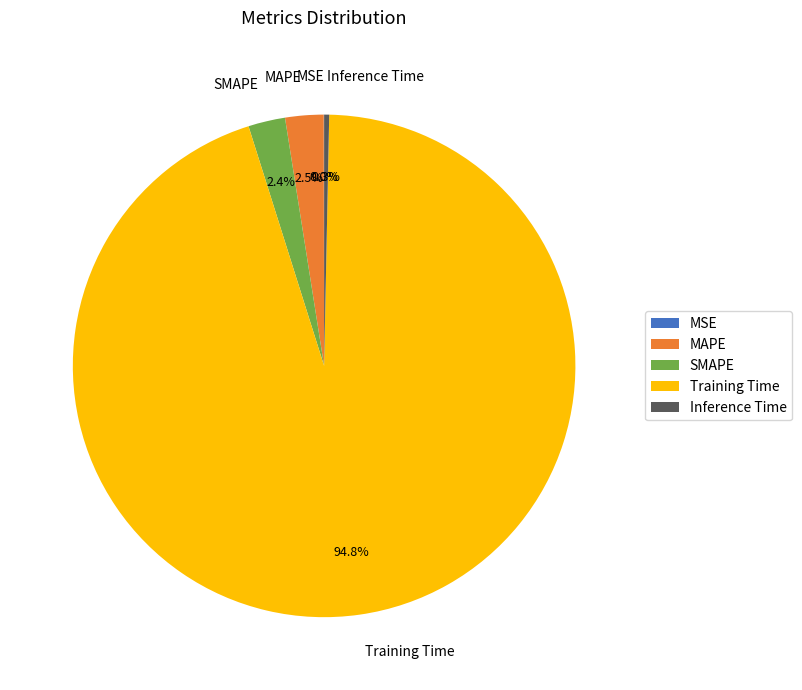

What portion of the pie excludes MAPE?

97.5%